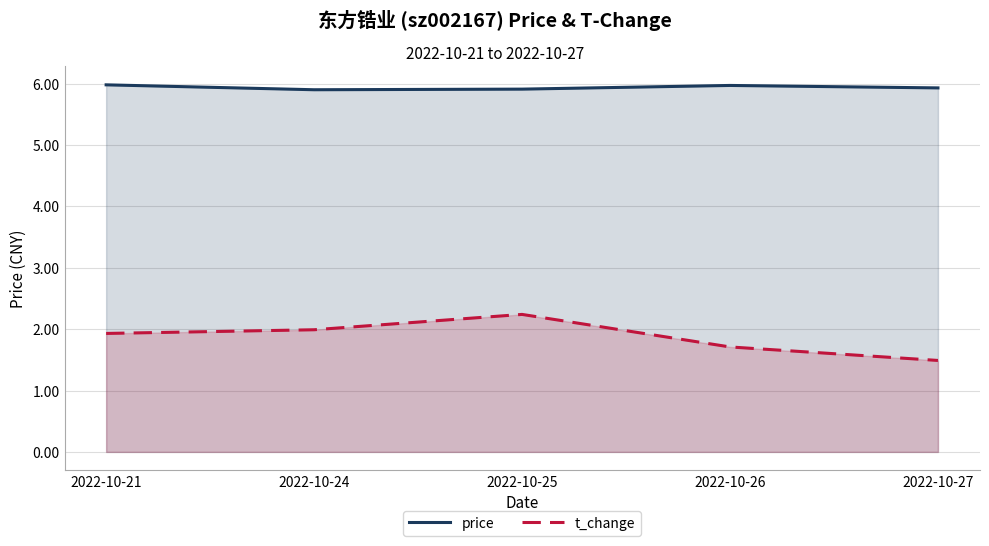

At which label is t_change closest to 1?

2022-10-27